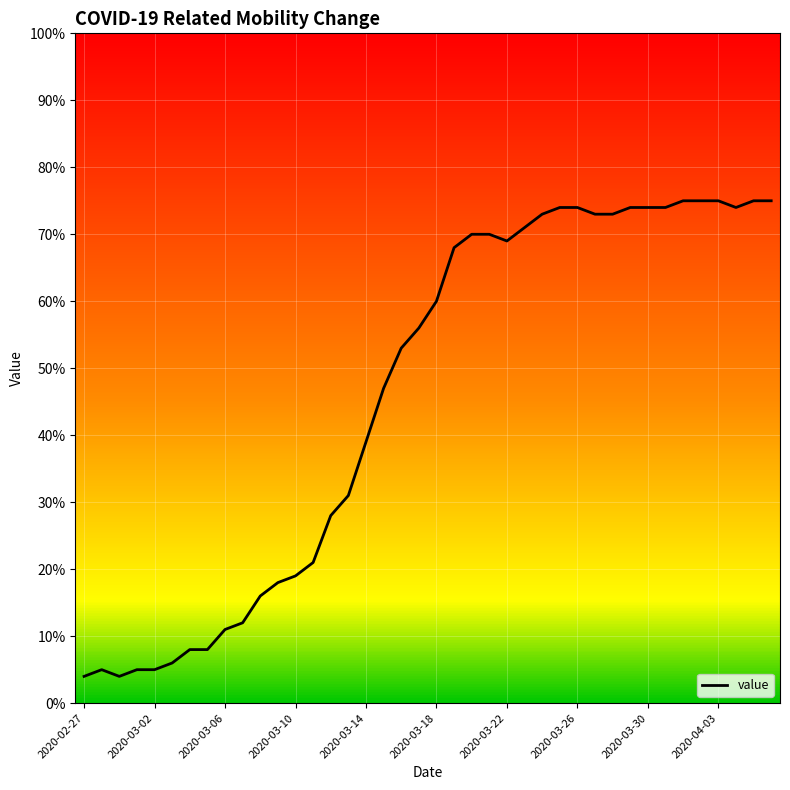

What is the average value?

46